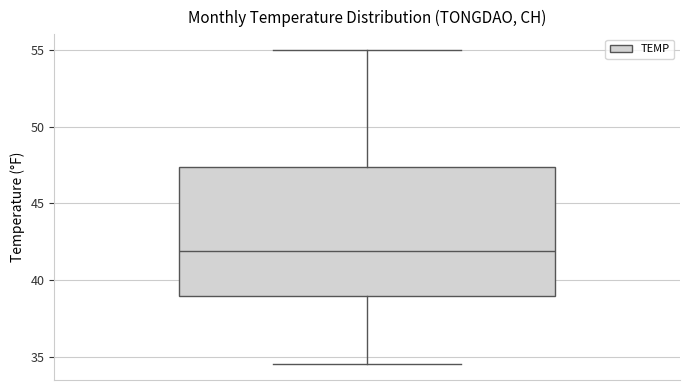

Transcribe this box plot: give where the median line is, the range the box spans, and where the two whiskers end, as read against the y-axis. The values are not printed on the chart, so give them approximately, as read against the axis.

median 42.0, box 39.0 to 47.5, whiskers 34.5 to 55.0